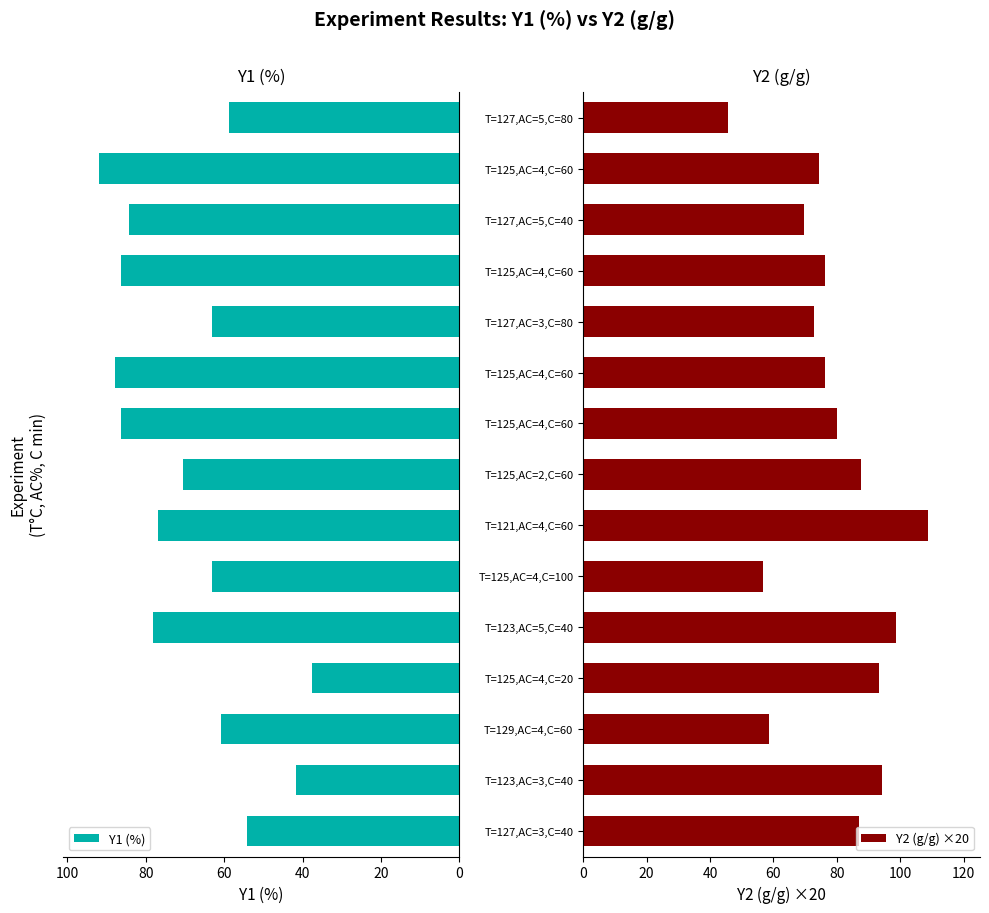

What is the difference between the maximum and minimum values in the Y2 (g/g) ×20 series?

63.2